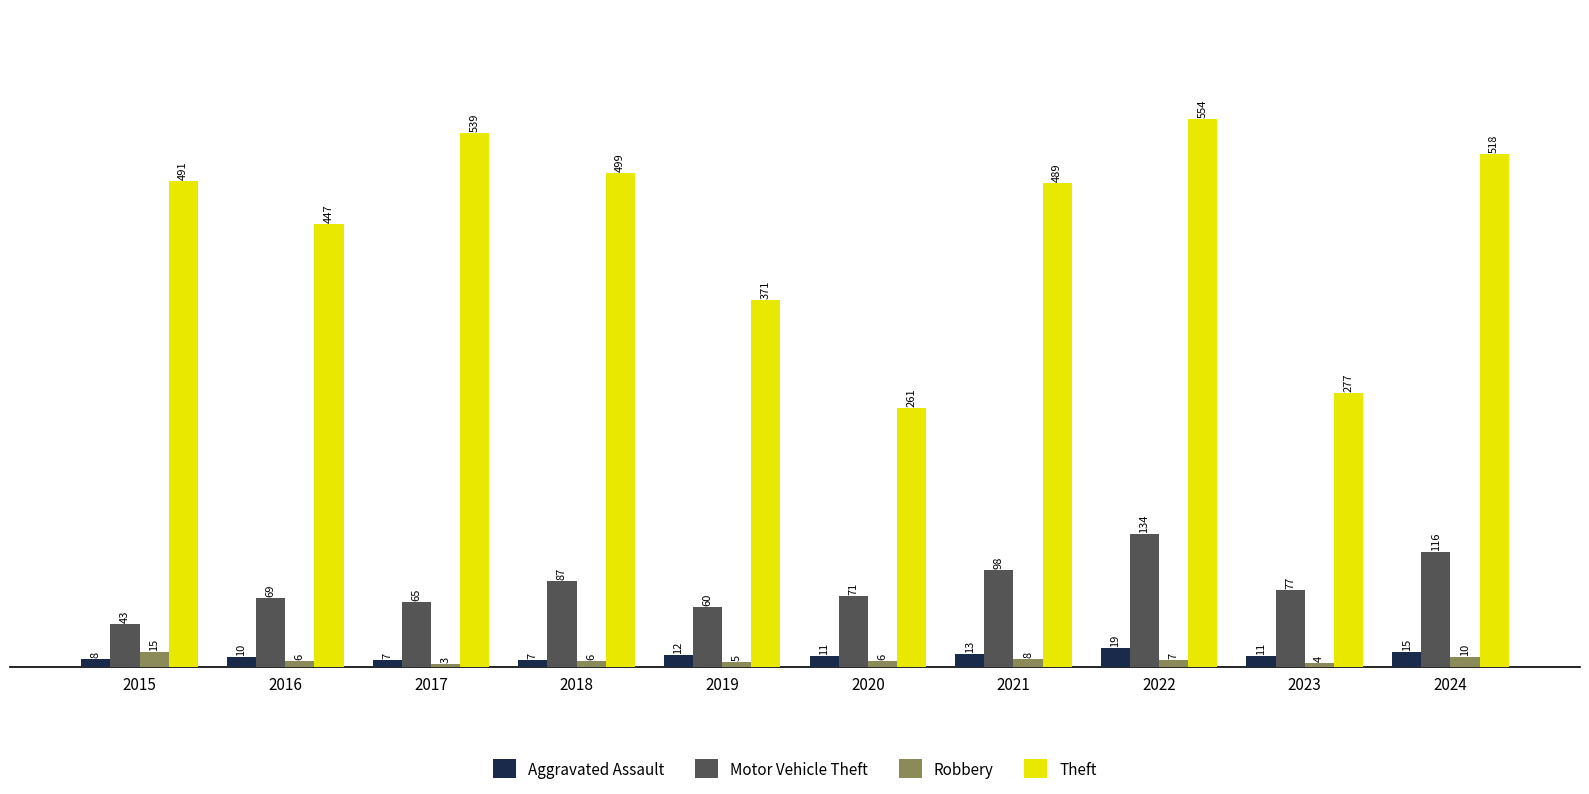

Reading left to right, list all the values displayed in this chart.

Aggravated Assault: 2015=8	2016=10	2017=7	2018=7	2019=12	2020=11	2021=13	2022=19	2023=11	2024=15
Motor Vehicle Theft: 2015=43	2016=69	2017=65	2018=87	2019=60	2020=71	2021=98	2022=134	2023=77	2024=116
Robbery: 2015=15	2016=6	2017=3	2018=6	2019=5	2020=6	2021=8	2022=7	2023=4	2024=10
Theft: 2015=491	2016=447	2017=539	2018=499	2019=371	2020=261	2021=489	2022=554	2023=277	2024=518